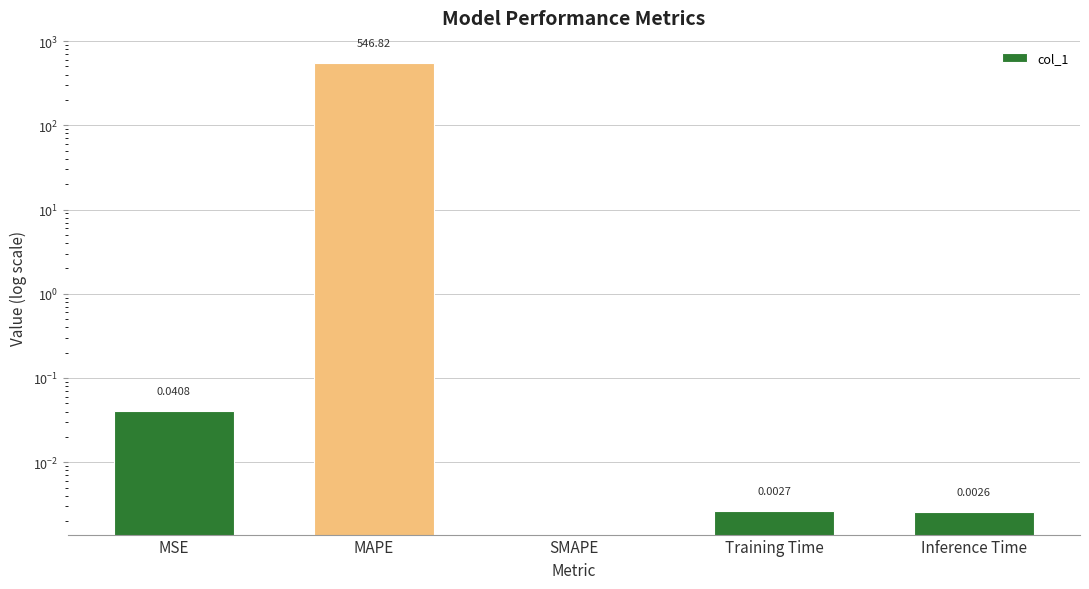

Are the bars horizontal?

No